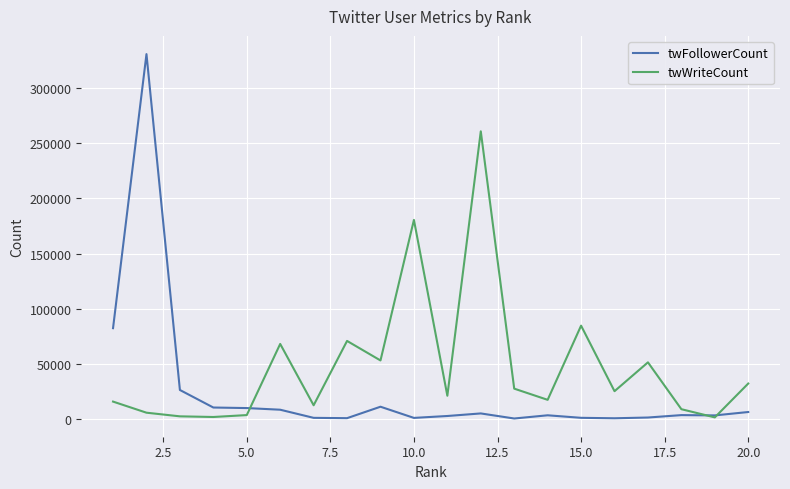

What is the maximum value shown in the chart?

331002